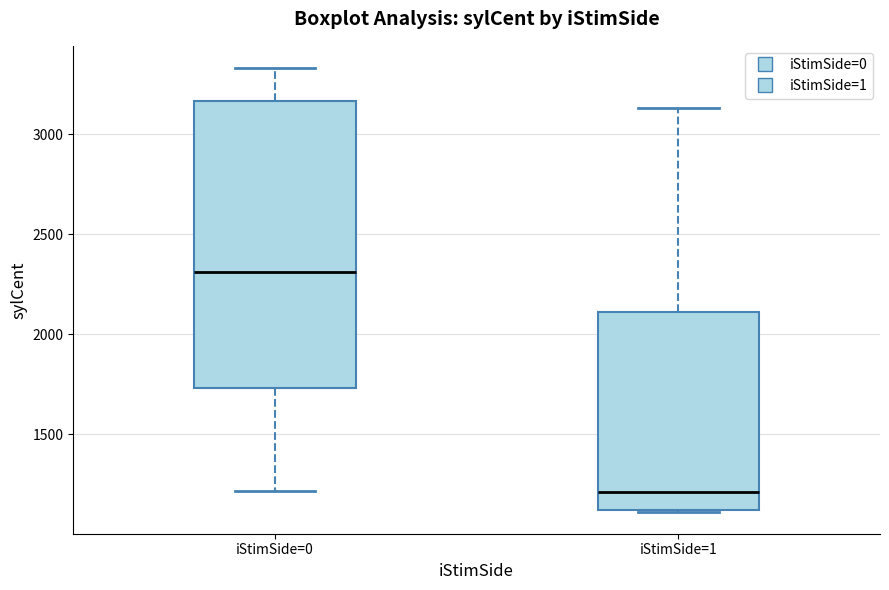

Comparing the boxes themselves (not the whiskers), which one is the tallest?

iStimSide=0